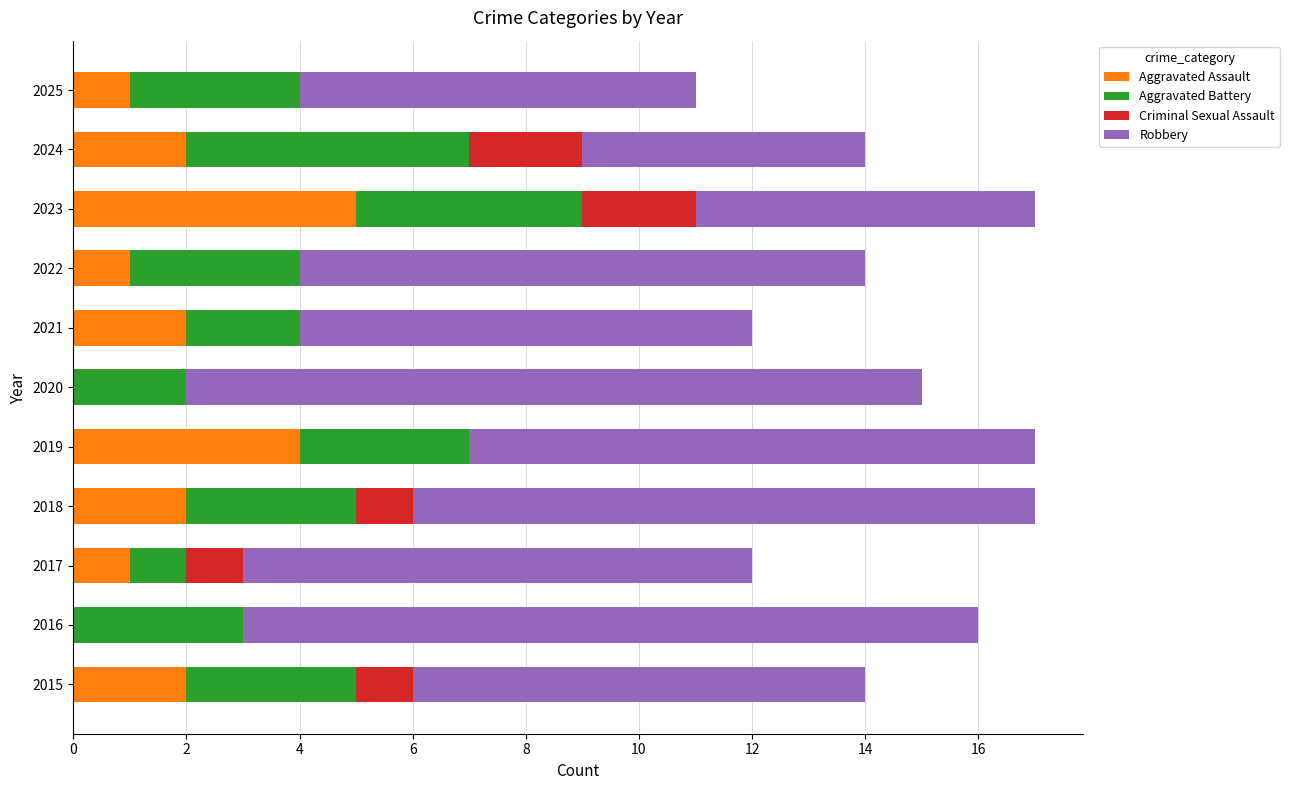

What is the total value across all series at 2023?

17